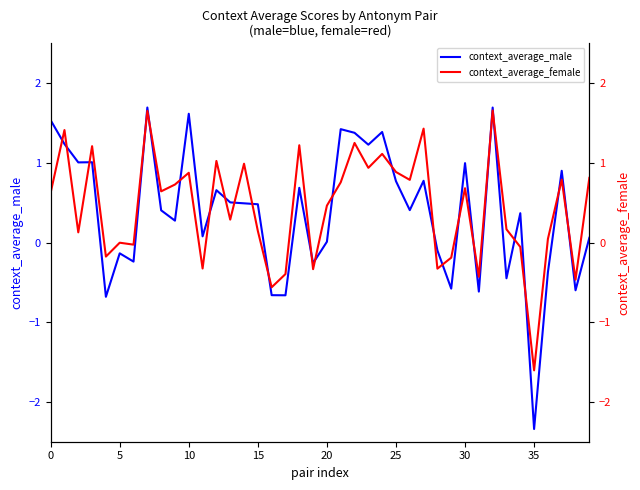

The value of context_average_female at 21 is 0.5. True or false?

False